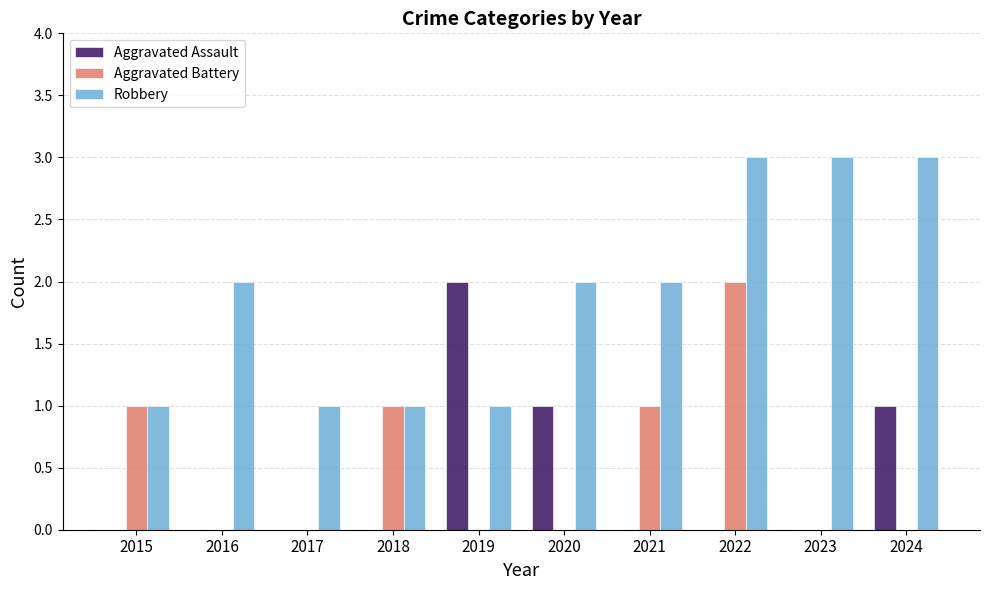

Which series has the largest total across all categories?

Robbery